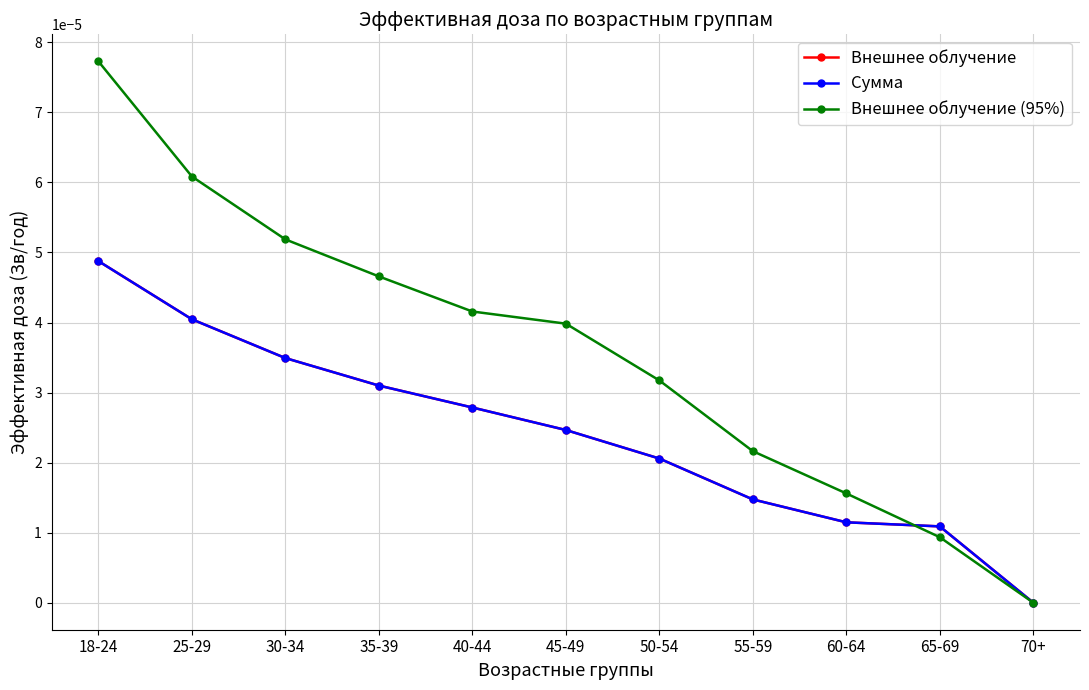

Rank the categories by Внешнее облучение (95%) value from lowest to highest.

70+, 65-69, 60-64, 55-59, 50-54, 45-49, 40-44, 35-39, 30-34, 25-29, 18-24